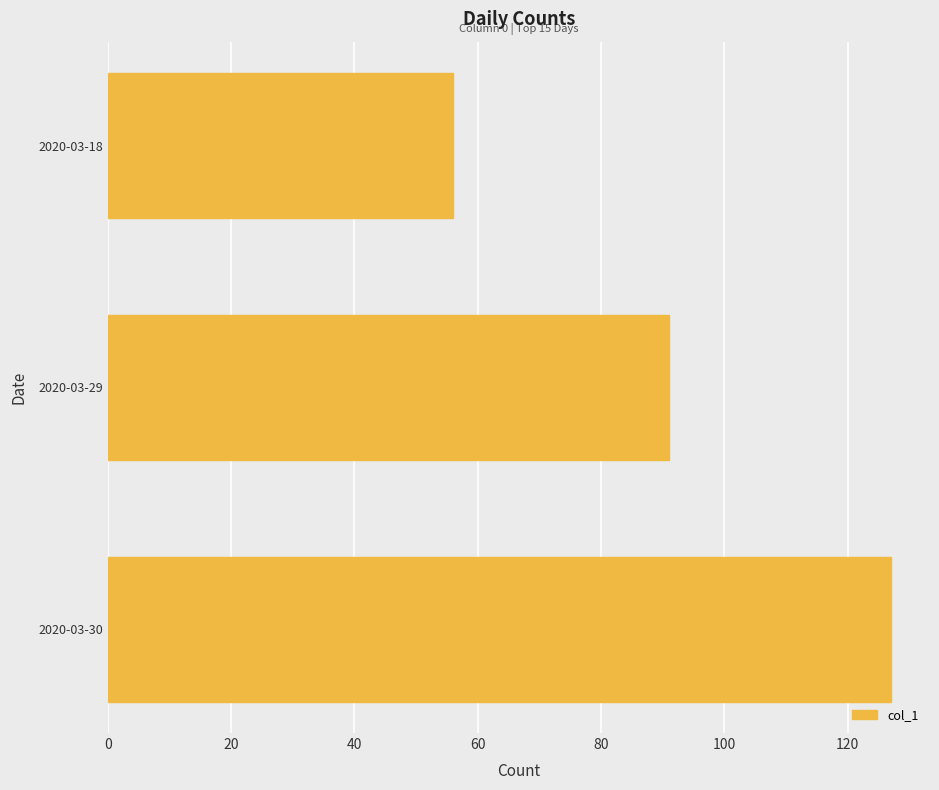

List the labels in order of value, largest first.

2020-03-30, 2020-03-29, 2020-03-18